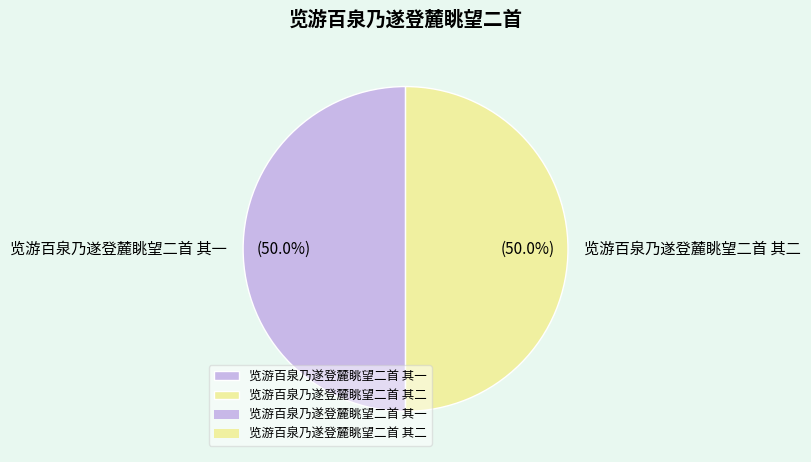

What percentage is NOT represented by 览游百泉乃遂登麓眺望二首 其二?

50.0%